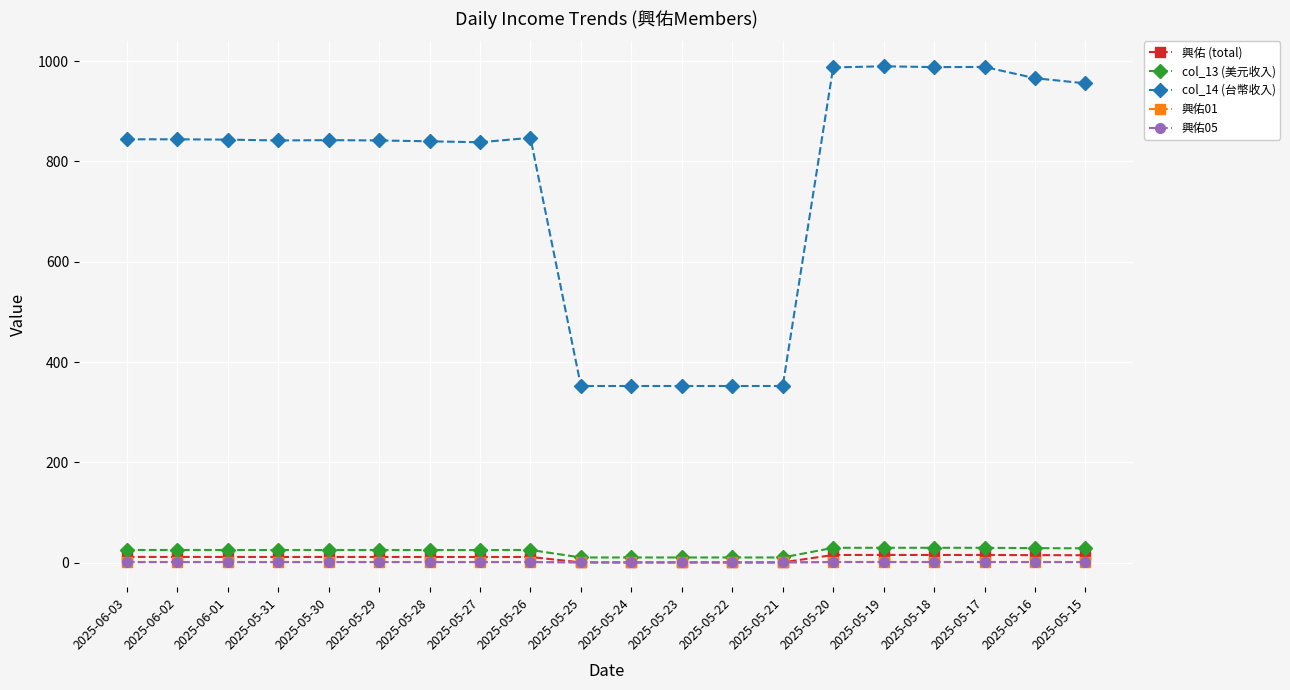

Which series has the largest range (max minus min)?

col_14 (台幣收入)